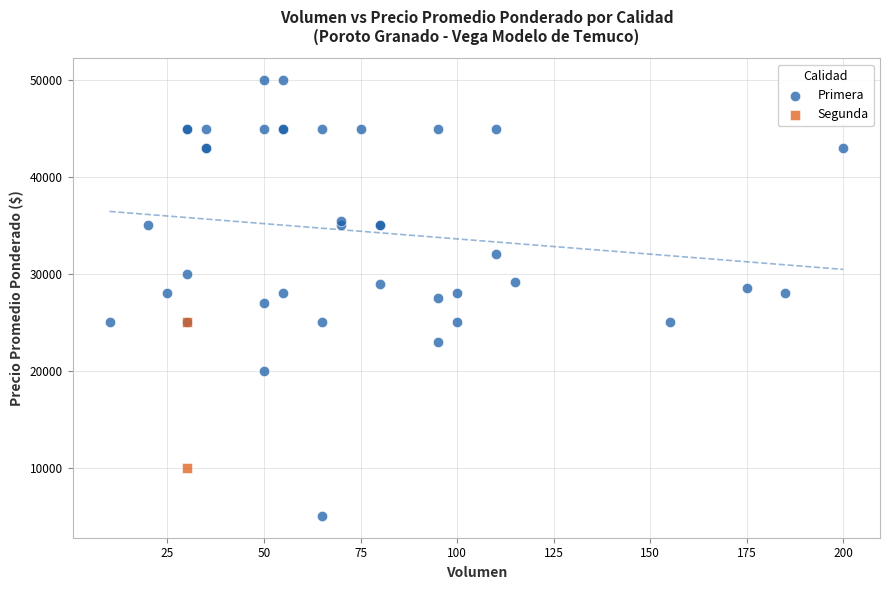

What are all the series names shown in the legend?

Primera, Segunda